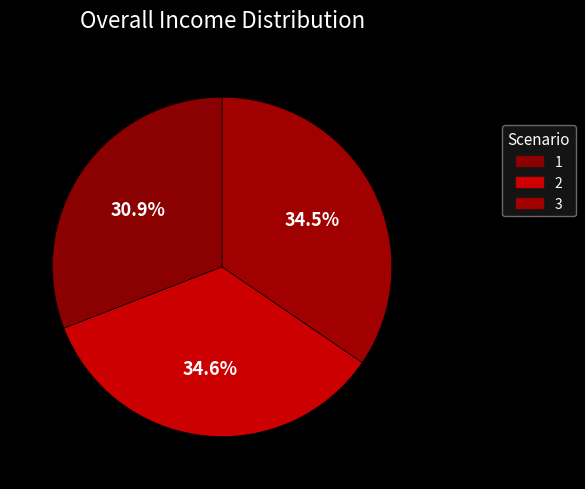

The 1 slice represents 21% of the pie. True or false?

False